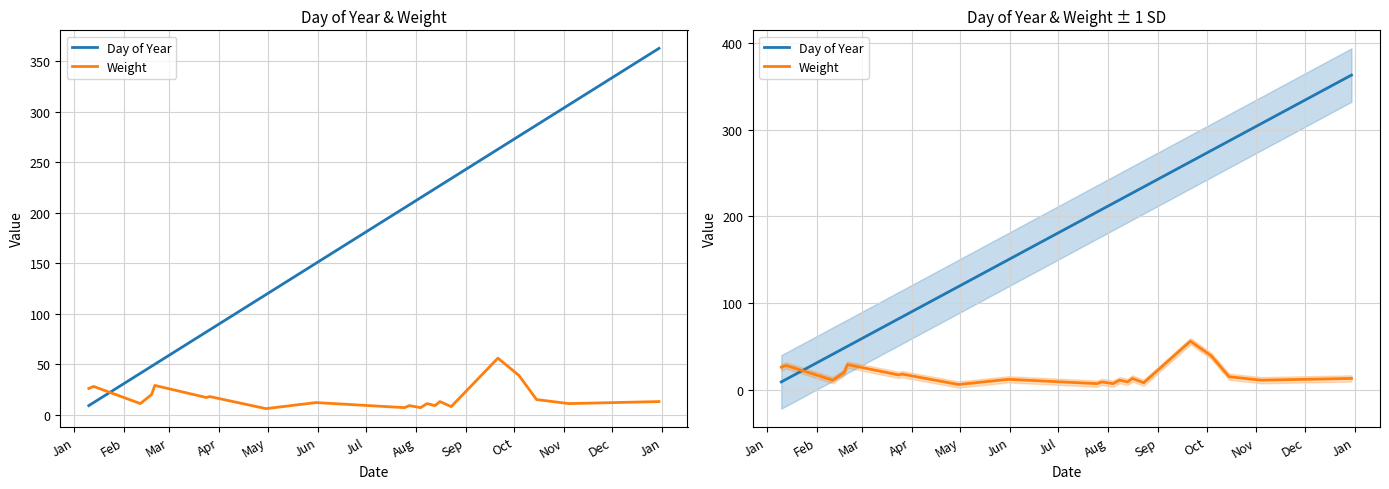

Which series has the largest range (max minus min)?

Day of Year